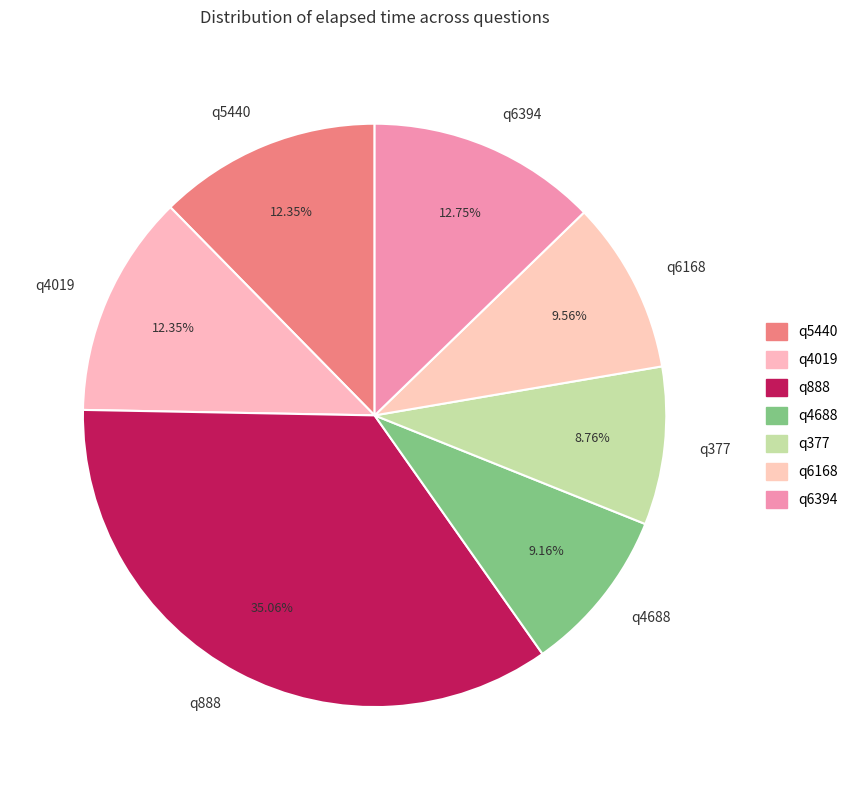

Does q6394 account for over 50% of the chart?

No